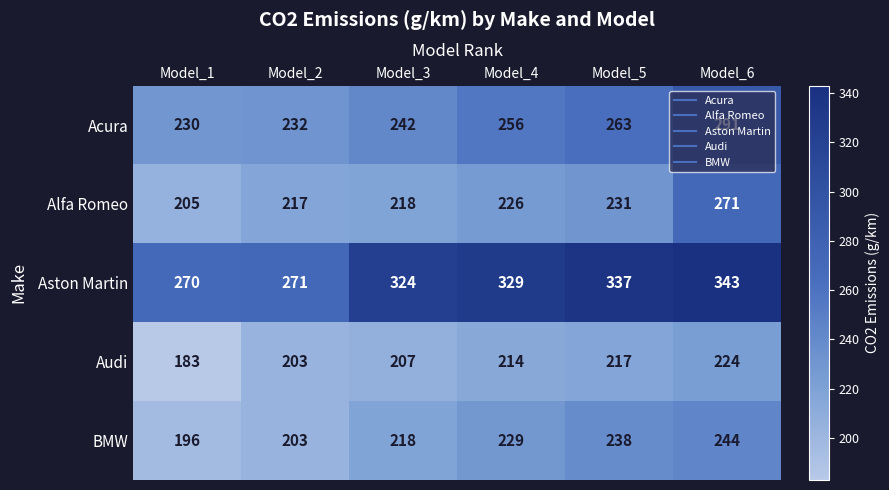

What is the greatest value displayed?

343